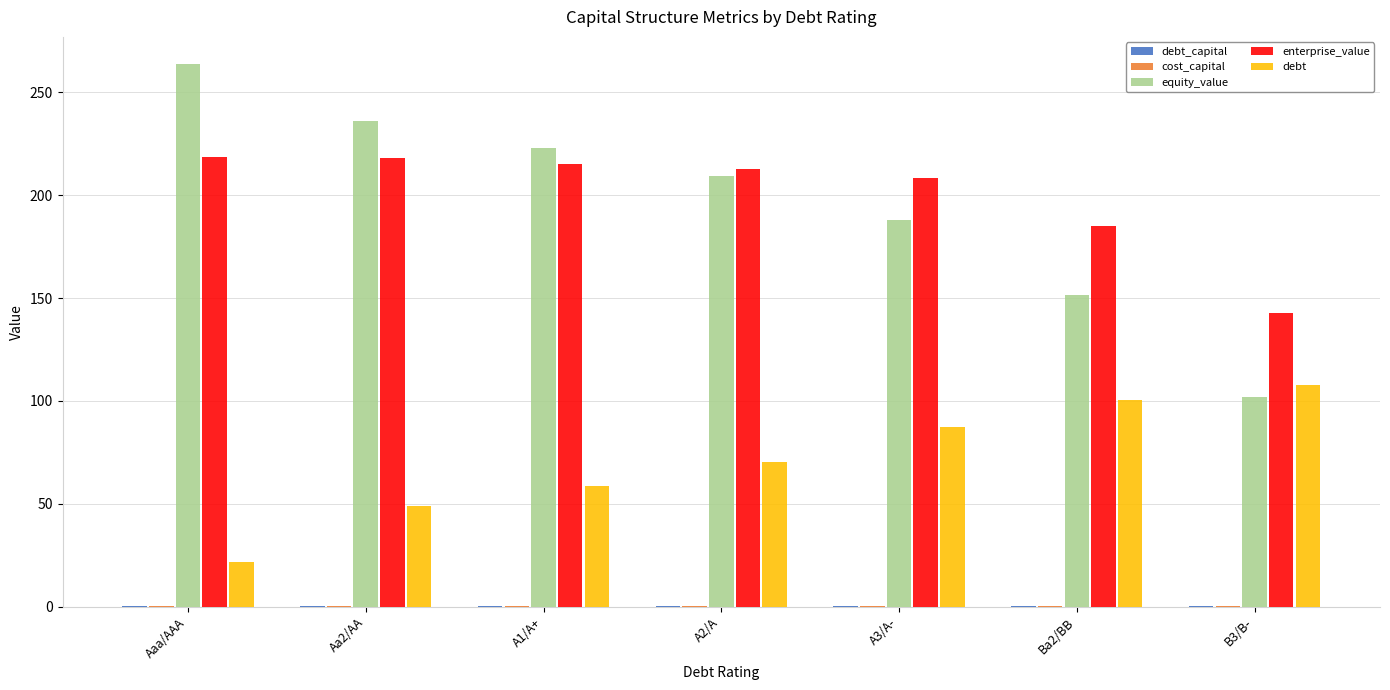

The value of equity_value at B3/B- is 21.0. True or false?

False